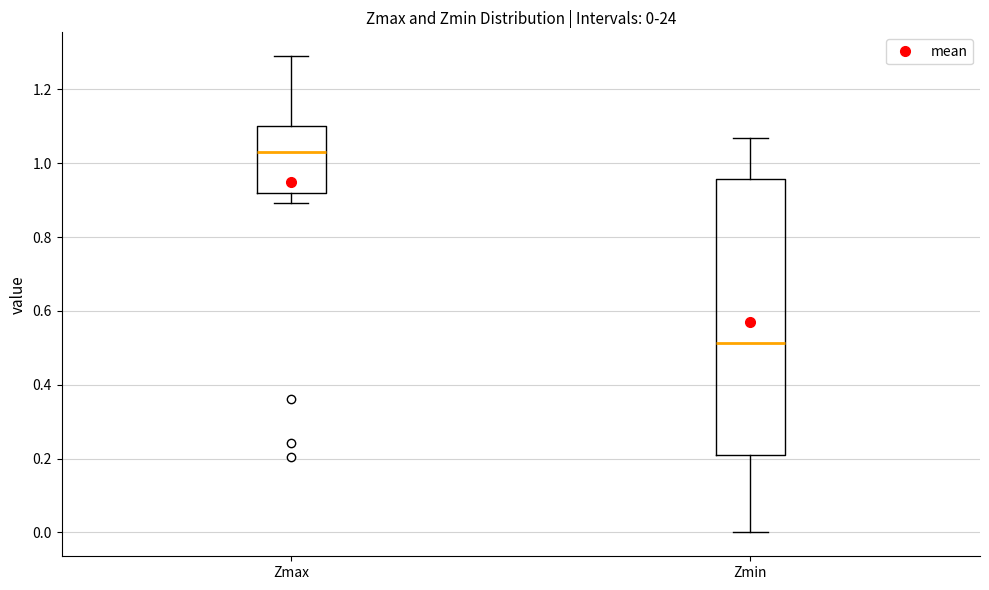

Which box's median line is the lowest?

Zmin